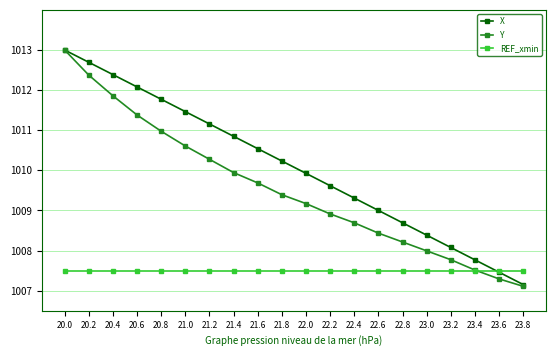

True or false: X and REF_xmin intersect in this chart.

True